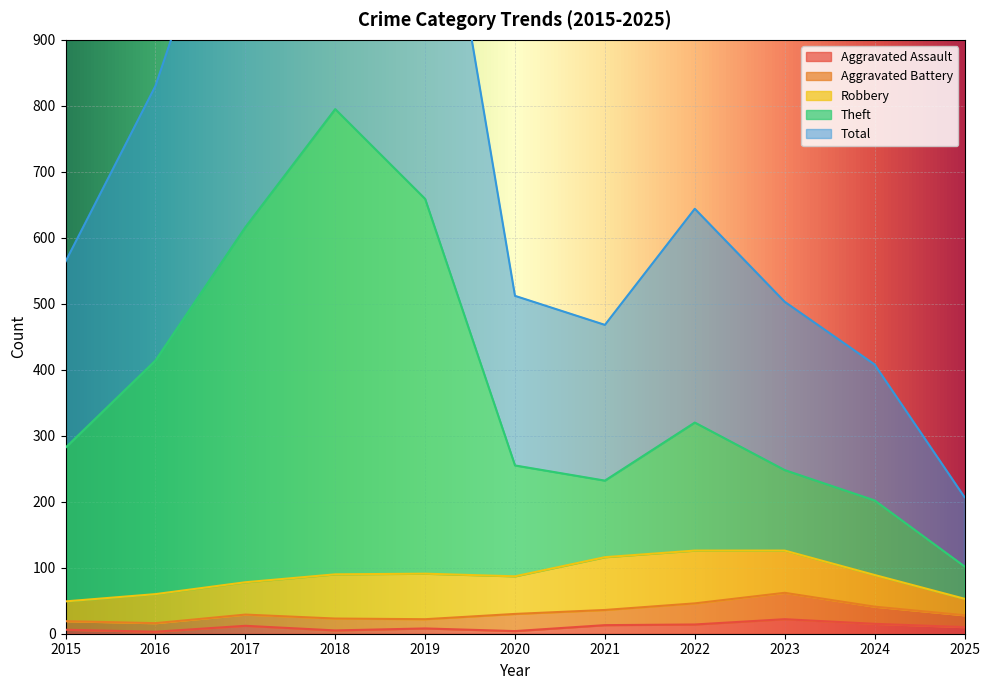

What is the average value of the Aggravated Assault series?

10